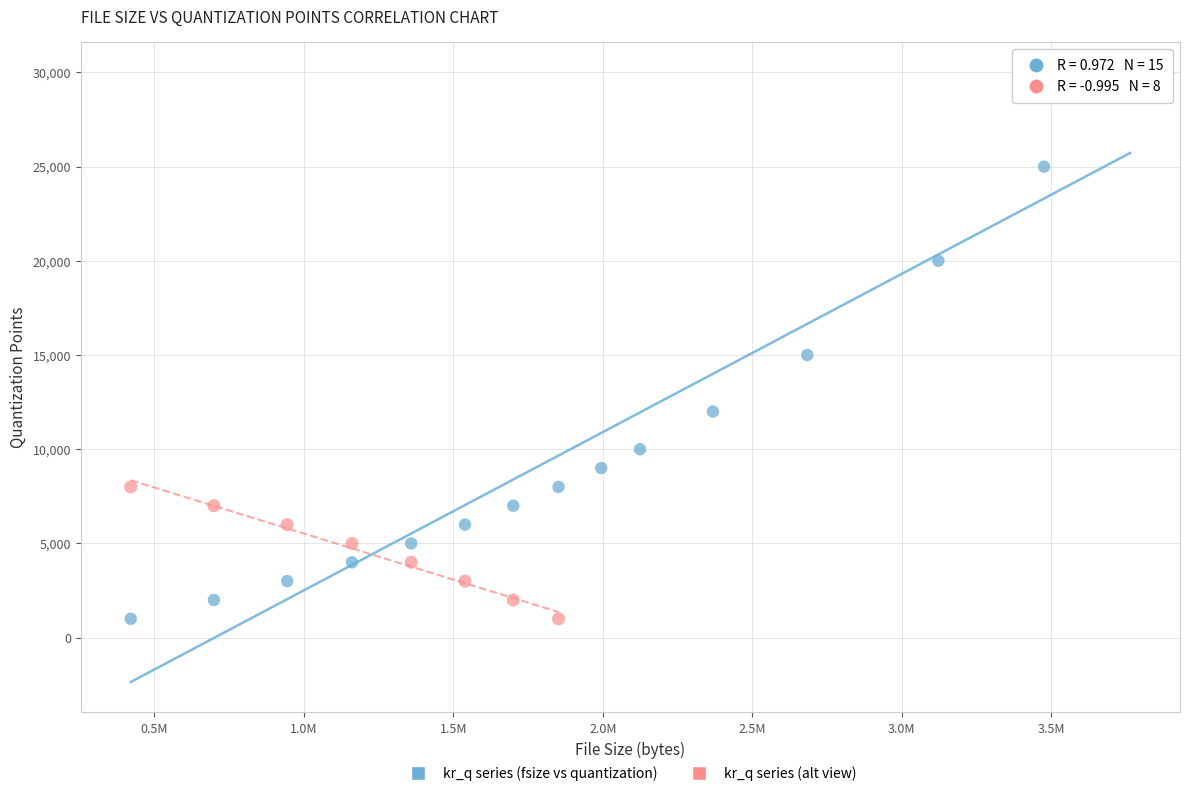

Which series contains the highest Y value?

kr_q series (fsize vs quantization)